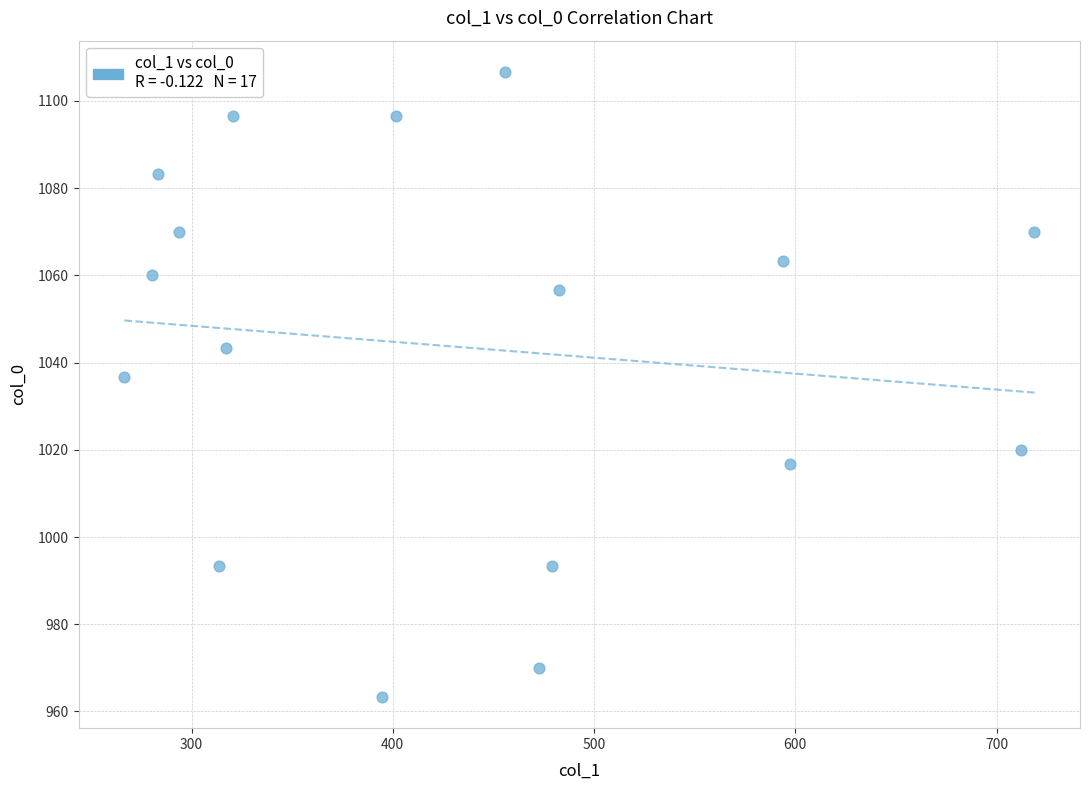

What is the range of X values (max minus min)?

452.2